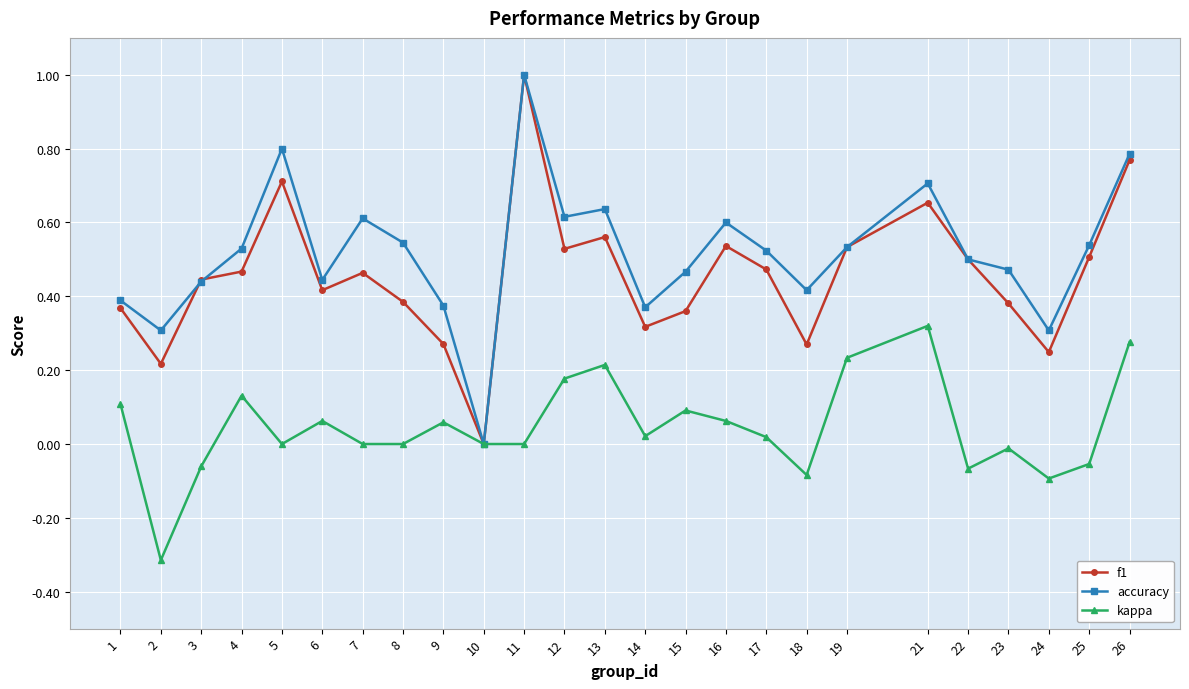

Count the number of data series in this chart.

3